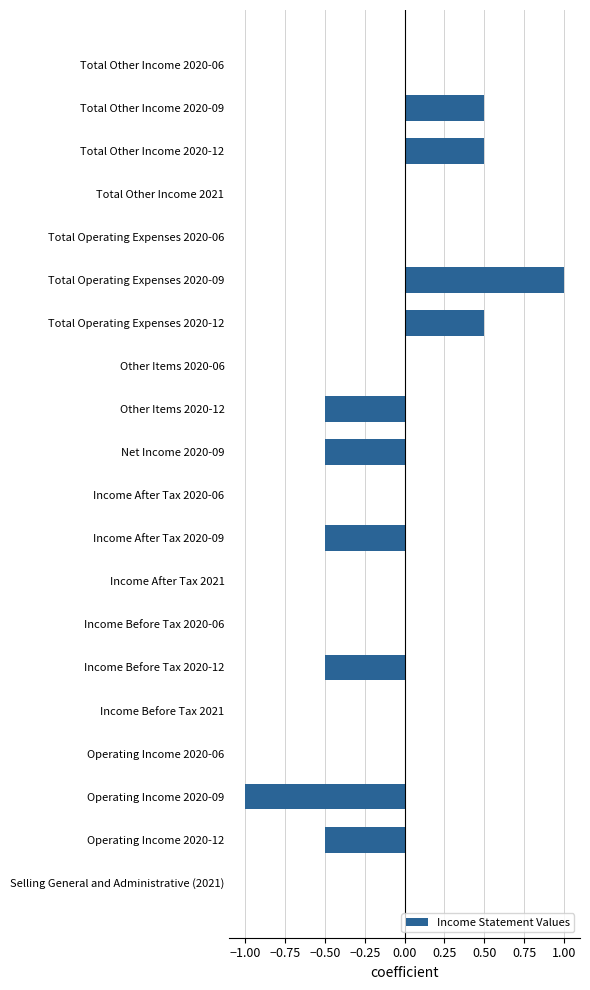

What is the sum of all values?

-1.0